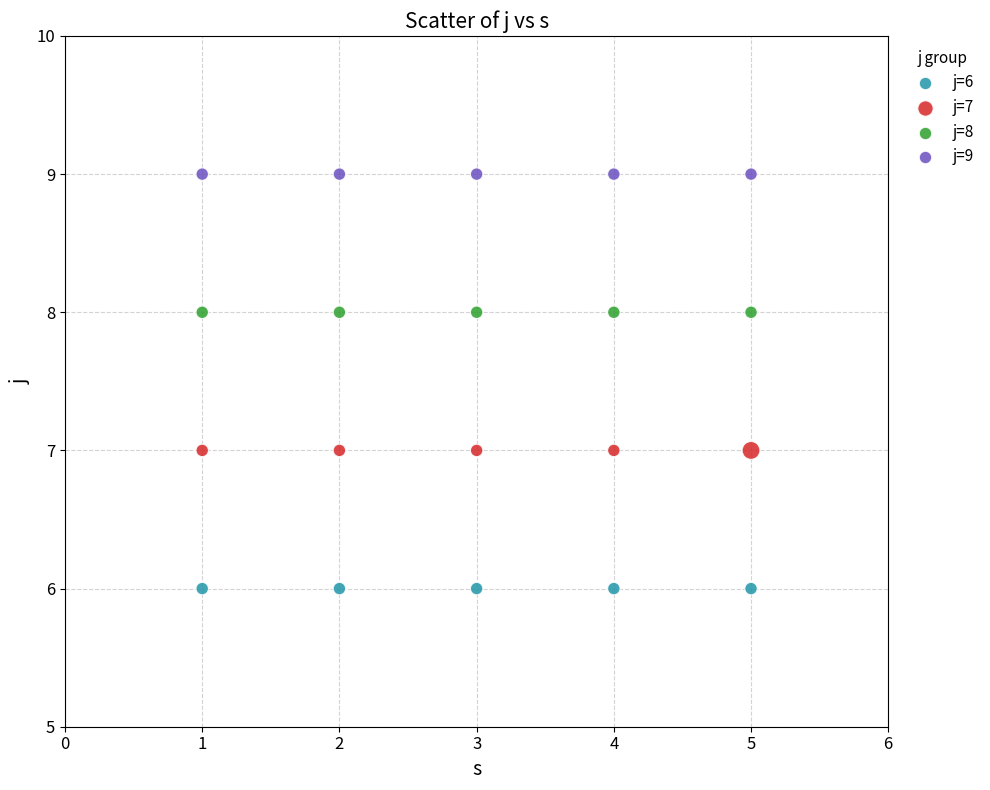

Which series reaches the maximum Y coordinate?

j=9